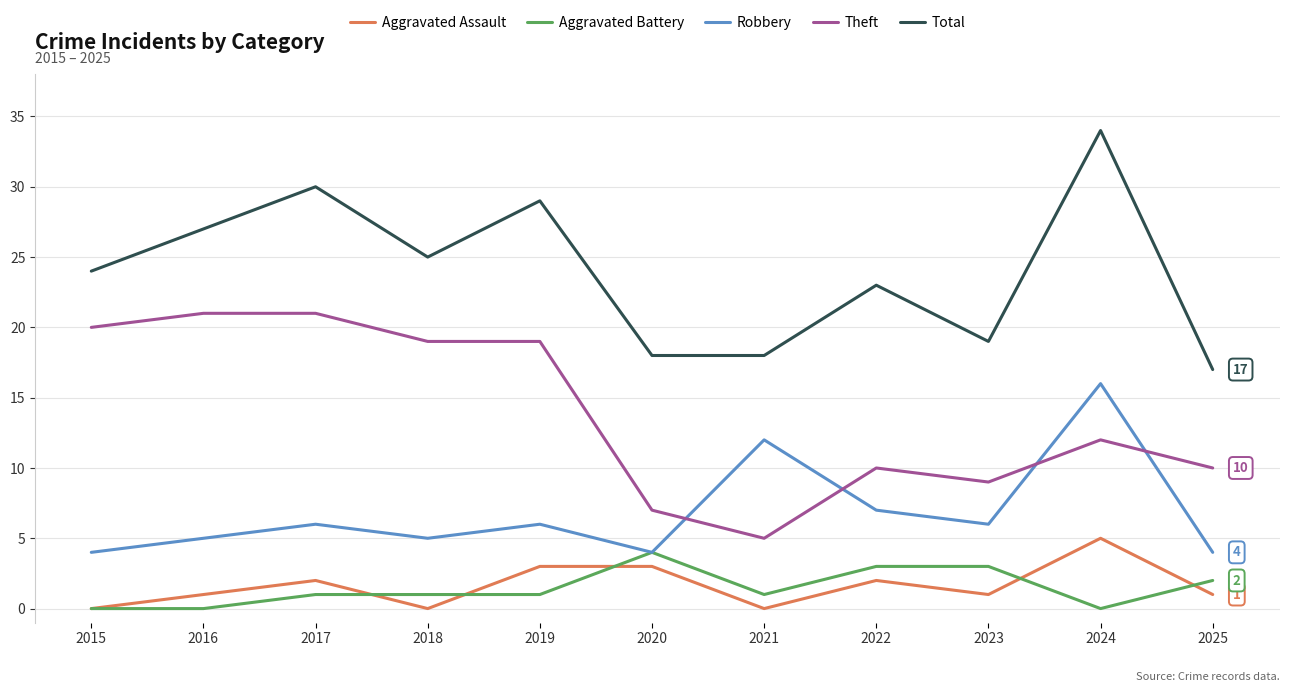

What is the sum of the Aggravated Battery values at 2015 and 2018?

1